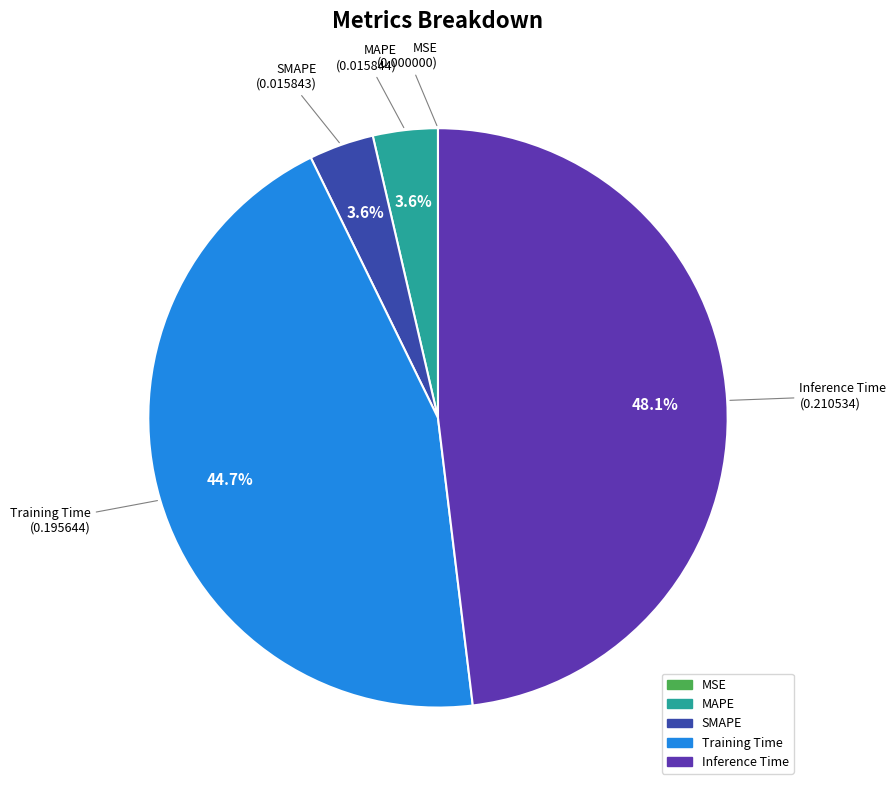

Combined, do Training Time and SMAPE account for over 50%?

No